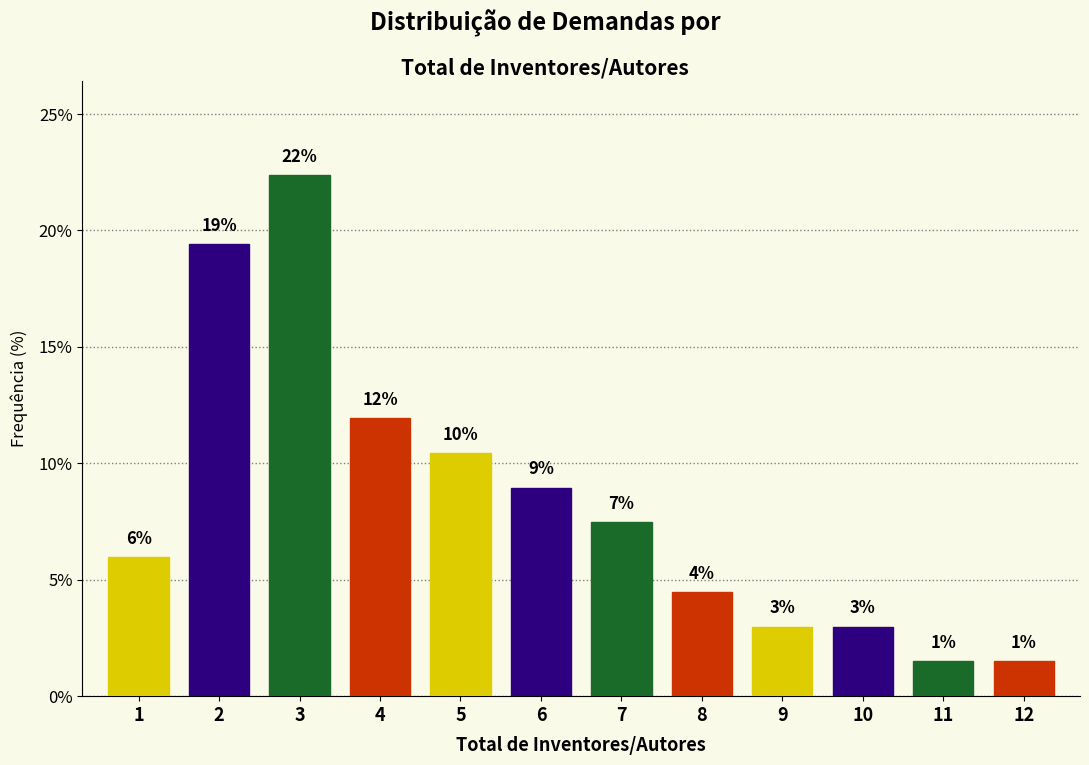

How many bars are there in total?

12